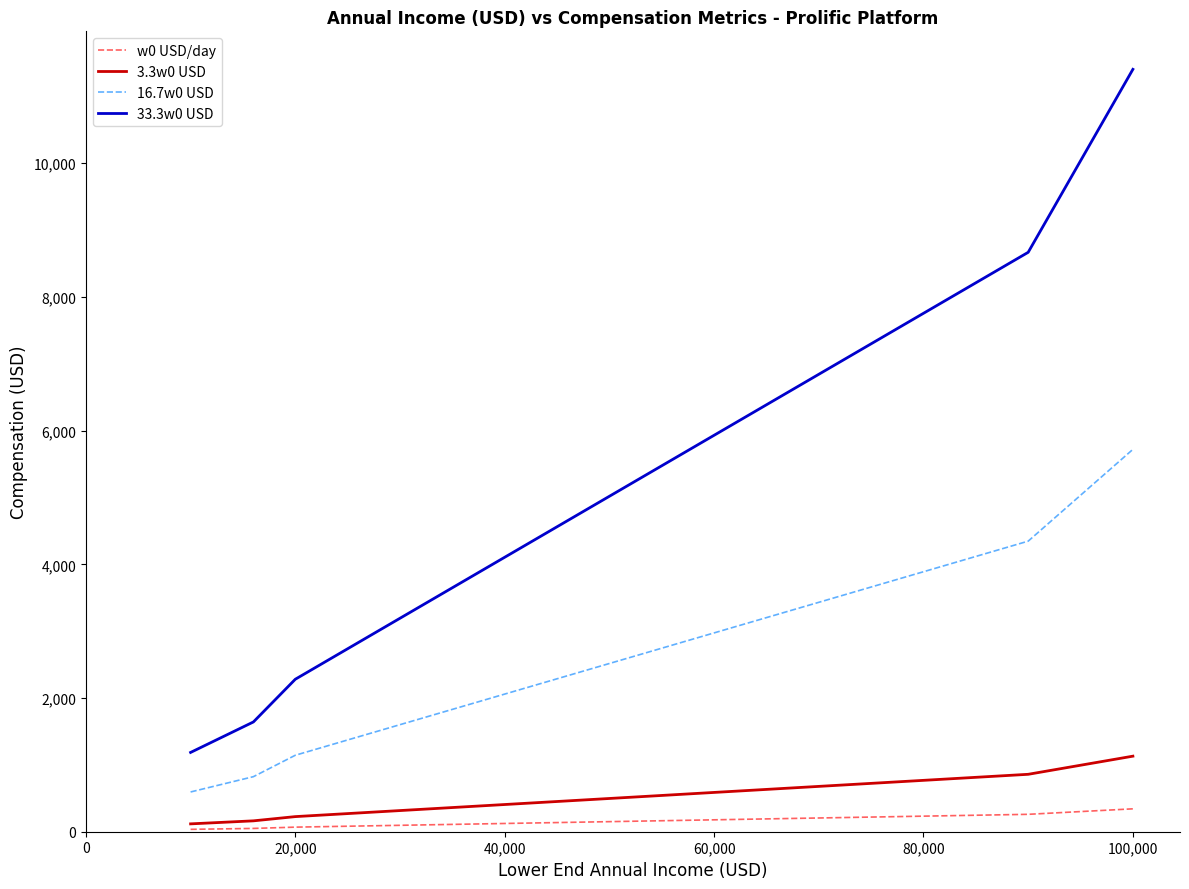

Rank the series by their maximum value, from lowest to highest.

w0 USD/day, 3.3w0 USD, 16.7w0 USD, 33.3w0 USD